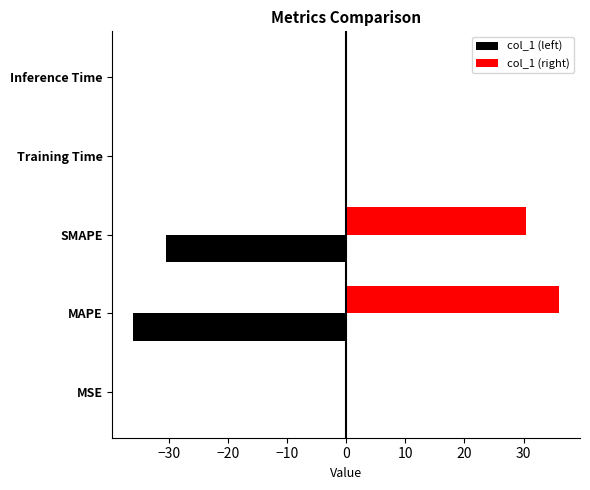

What is the sum of all col_1 (right) values?

66.4